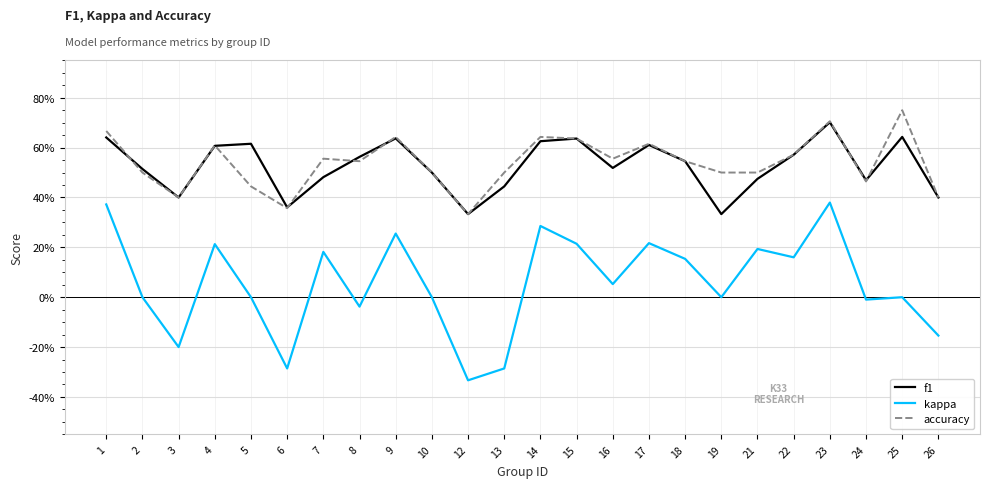

What is the spread (max minus min) of values at 18?

0.4